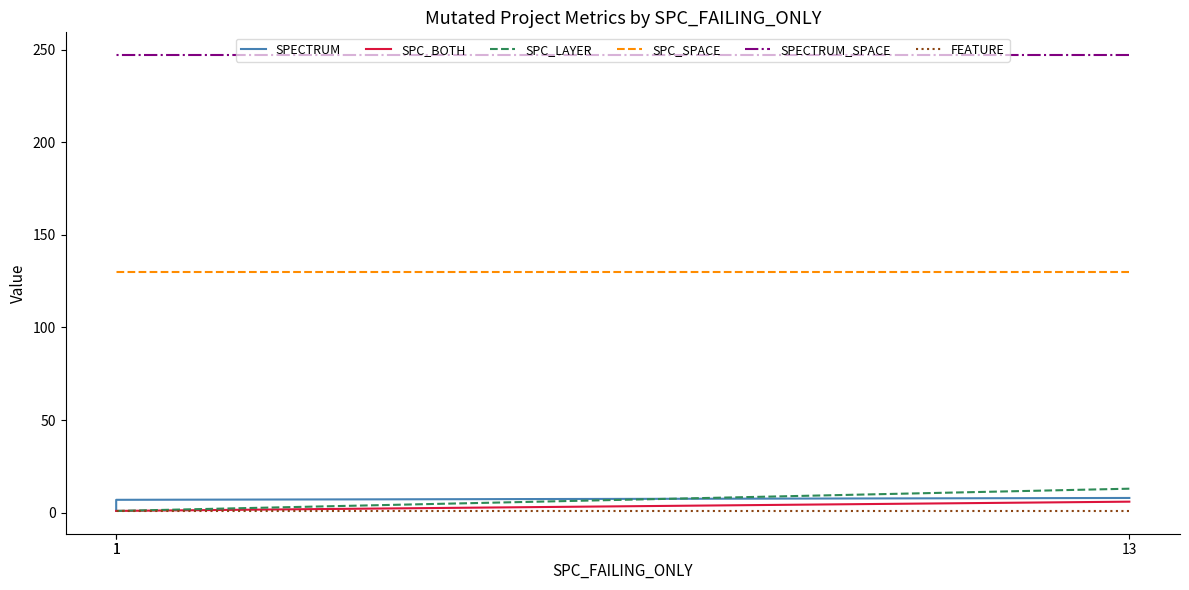

What is the sum of the SPECTRUM values at 1 and 1?

8